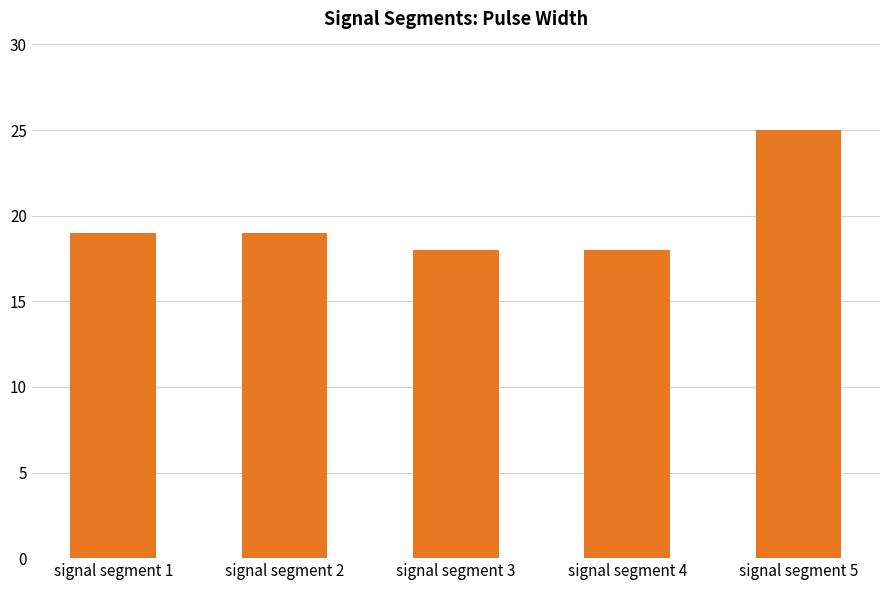

Is it true that the value at signal segment 3 is 18?

True